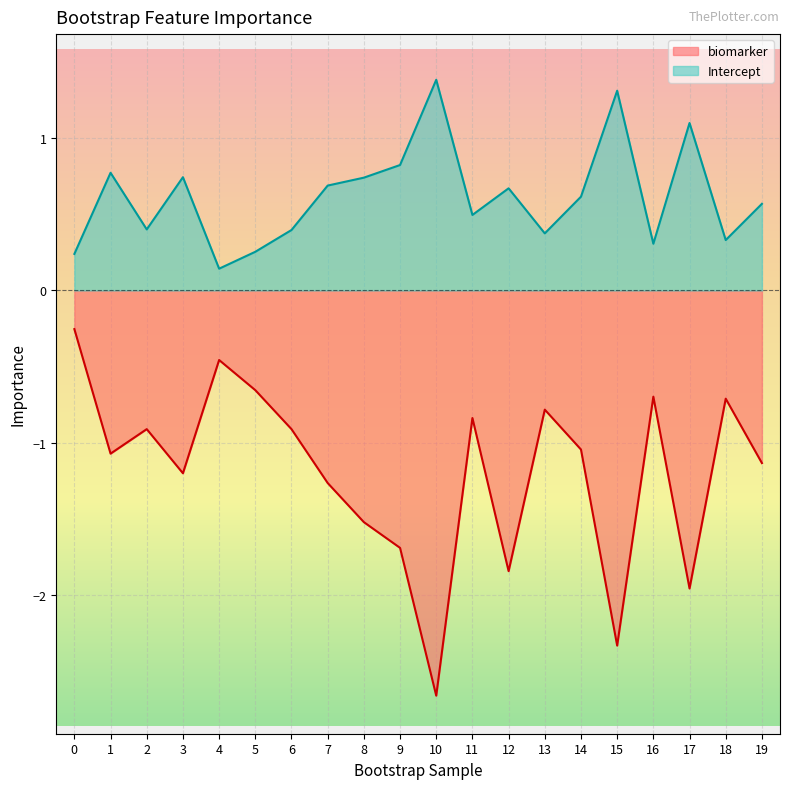

Reading right to left, what are all the values shown in this chart?

biomarker: -1.1	-0.7	-2.0	-0.7	-2.3	-1.0	-0.8	-1.8	-0.8	-2.7	-1.7	-1.5	-1.3	-0.9	-0.7	-0.5	-1.2	-0.9	-1.1	-0.3
Intercept: 0.6	0.3	1.1	0.3	1.3	0.6	0.4	0.7	0.5	1.4	0.8	0.7	0.7	0.4	0.3	0.1	0.7	0.4	0.8	0.2